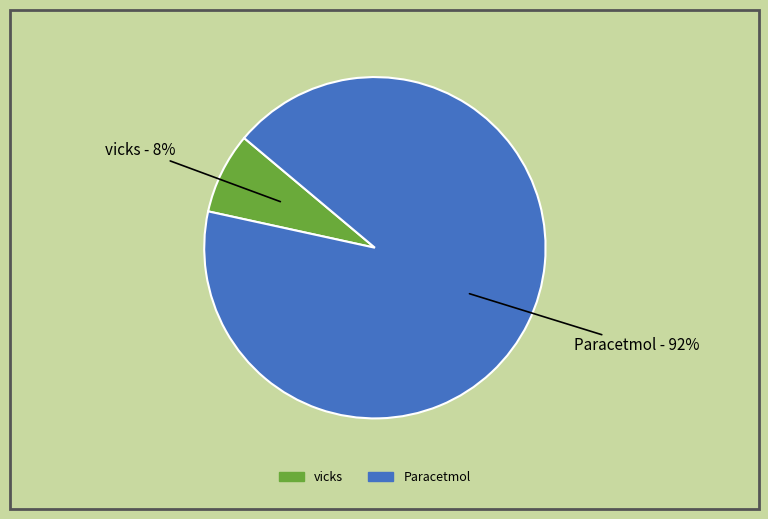

Between vicks and Paracetmol, which is larger?

Paracetmol